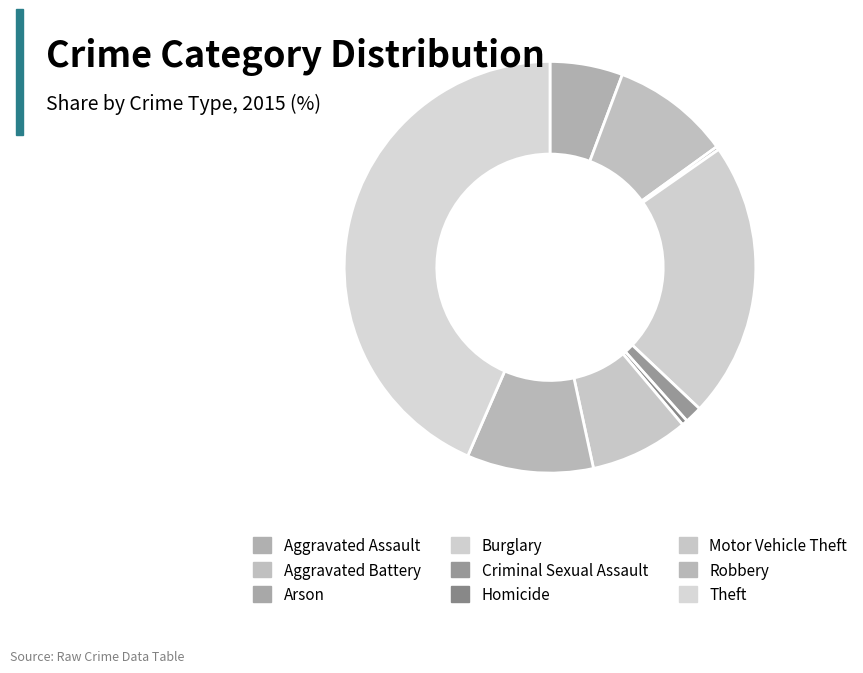

What is the change in value from Arson to Burglary?

+729